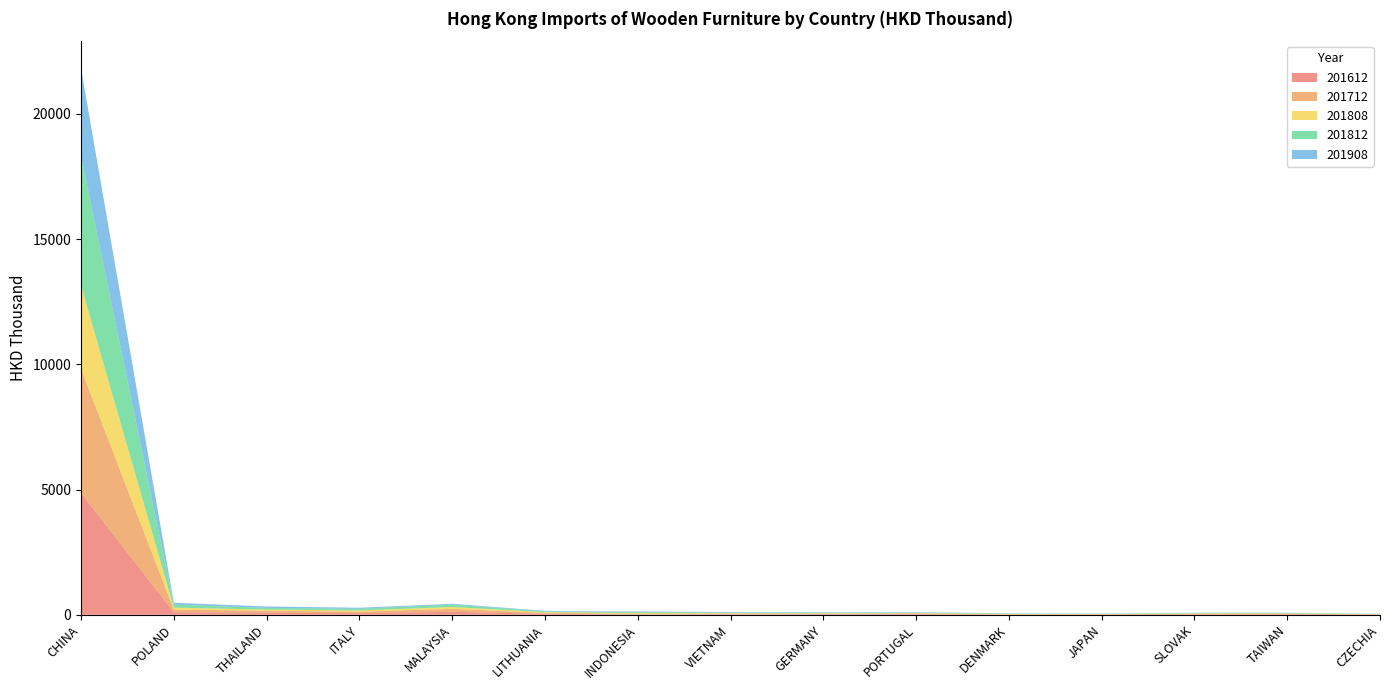

Reading right to left, transcribe all the data shown in this chart.

201612: CZECHIA=10.2	TAIWAN=25.0	SLOVAK=14.3	JAPAN=9.6	DENMARK=7.2	PORTUGAL=27.1	GERMANY=22.4	VIETNAM=19.0	INDONESIA=18.2	LITHUANIA=39.7	MALAYSIA=116.8	ITALY=63.3	THAILAND=80.5	POLAND=100.8	CHINA=4863.0
201712: CZECHIA=9.8	TAIWAN=17.4	SLOVAK=26.3	JAPAN=10.1	DENMARK=10.5	PORTUGAL=25.5	GERMANY=23.8	VIETNAM=29.3	INDONESIA=26.8	LITHUANIA=39.8	MALAYSIA=118.6	ITALY=63.2	THAILAND=80.3	POLAND=105.8	CHINA=4957.4
201808: CZECHIA=6.0	TAIWAN=11.5	SLOVAK=14.4	JAPAN=8.0	DENMARK=12.3	PORTUGAL=16.2	GERMANY=14.9	VIETNAM=18.2	INDONESIA=24.2	LITHUANIA=24.4	MALAYSIA=73.8	ITALY=45.6	THAILAND=44.8	POLAND=79.0	CHINA=3323.4
201812: CZECHIA=9.1	TAIWAN=19.4	SLOVAK=18.1	JAPAN=13.0	DENMARK=16.7	PORTUGAL=22.4	GERMANY=24.1	VIETNAM=27.9	INDONESIA=42.3	LITHUANIA=34.1	MALAYSIA=96.9	ITALY=66.6	THAILAND=70.5	POLAND=117.2	CHINA=5174.6
201908: CZECHIA=5.6	TAIWAN=7.4	SLOVAK=8.7	JAPAN=9.4	DENMARK=10.5	PORTUGAL=13.5	GERMANY=15.3	VIETNAM=16.2	INDONESIA=19.3	LITHUANIA=19.6	MALAYSIA=33.1	ITALY=42.5	THAILAND=54.5	POLAND=76.6	CHINA=3493.7